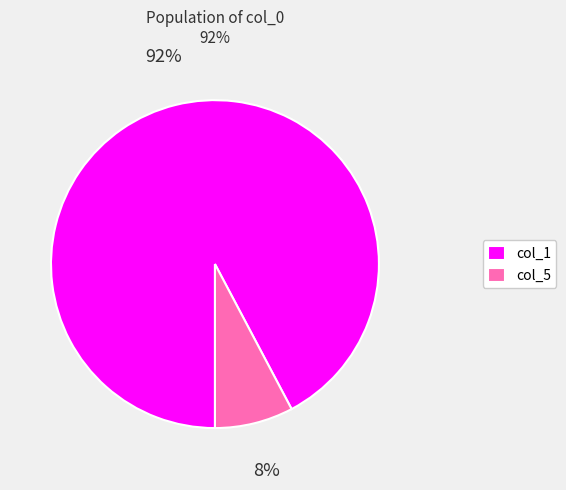

Does col_5 account for over 50% of the chart?

No